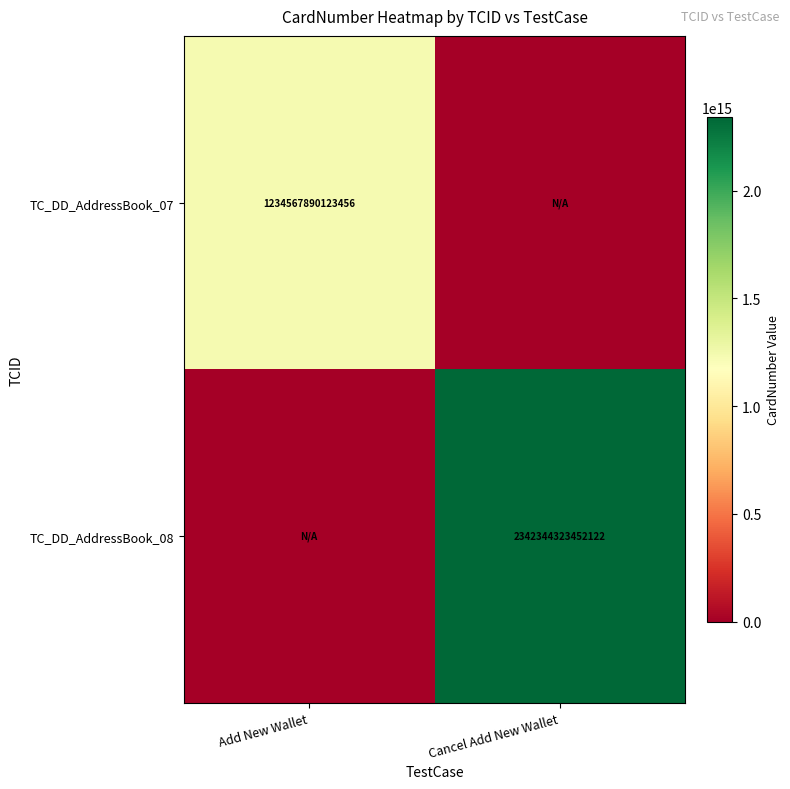

The TC_DD_AddressBook_07 series shows 2026498763838198 at Add New Wallet. True or false?

False